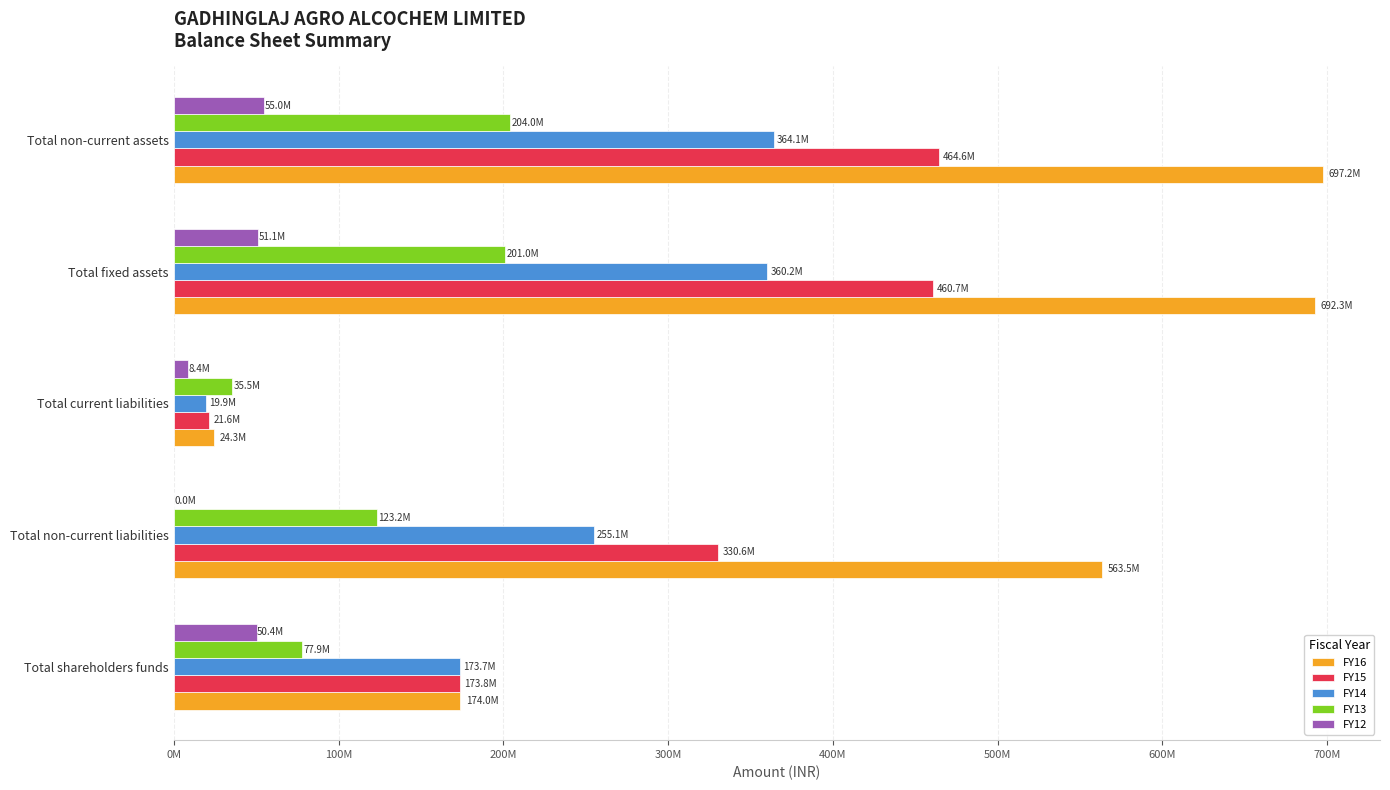

What are all the series names shown in the legend?

FY16, FY15, FY14, FY13, FY12